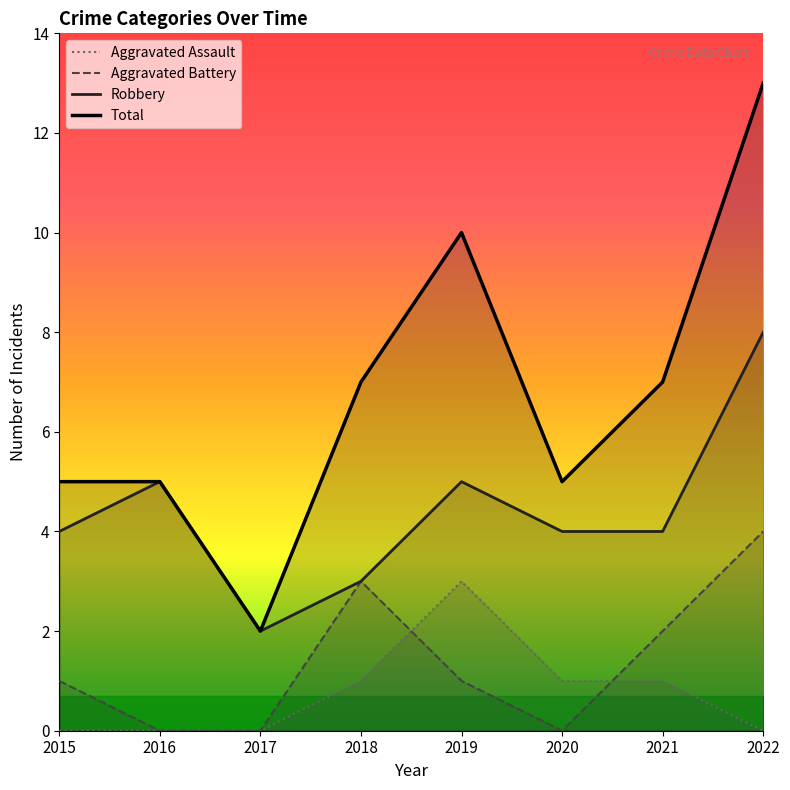

What is the difference between the maximum and minimum values in the Total series?

11